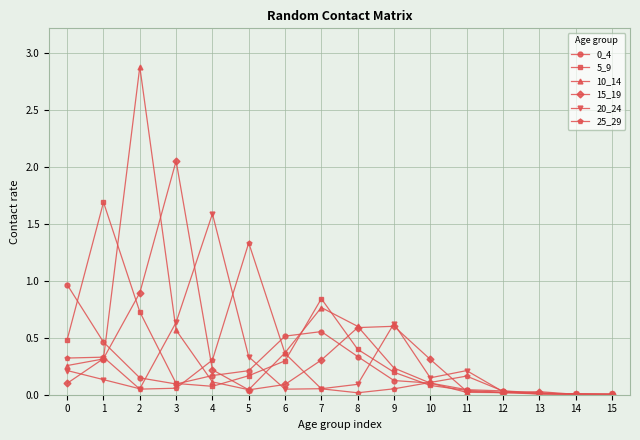

Is this an area chart (filled region under the line)?

No